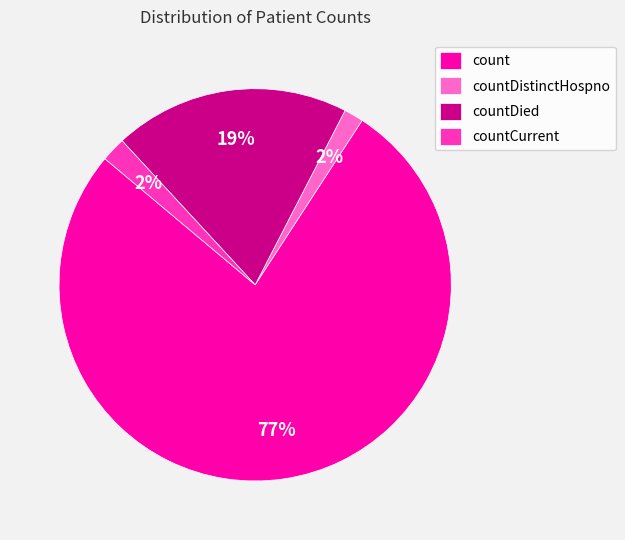

Is it true that countDied is 19% of the pie?

True